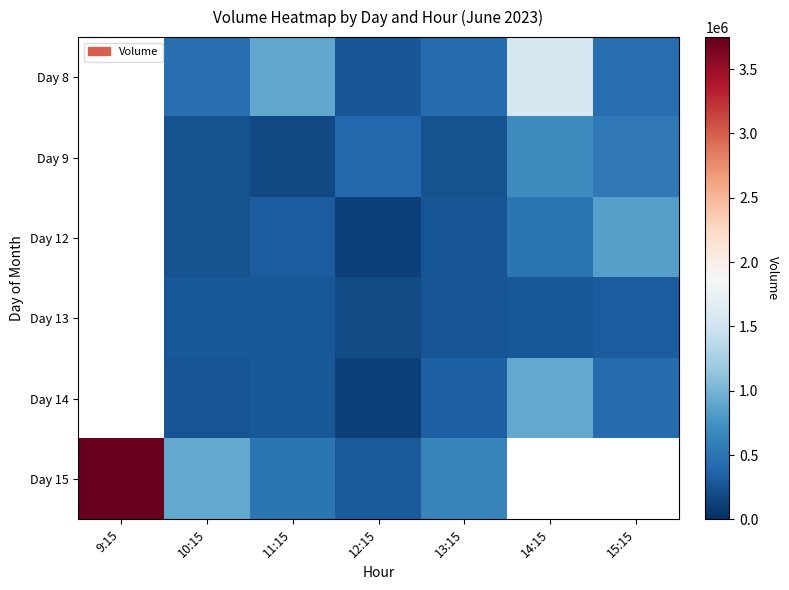

The value of Day 12 at 13:15 is 253525.0. True or false?

True